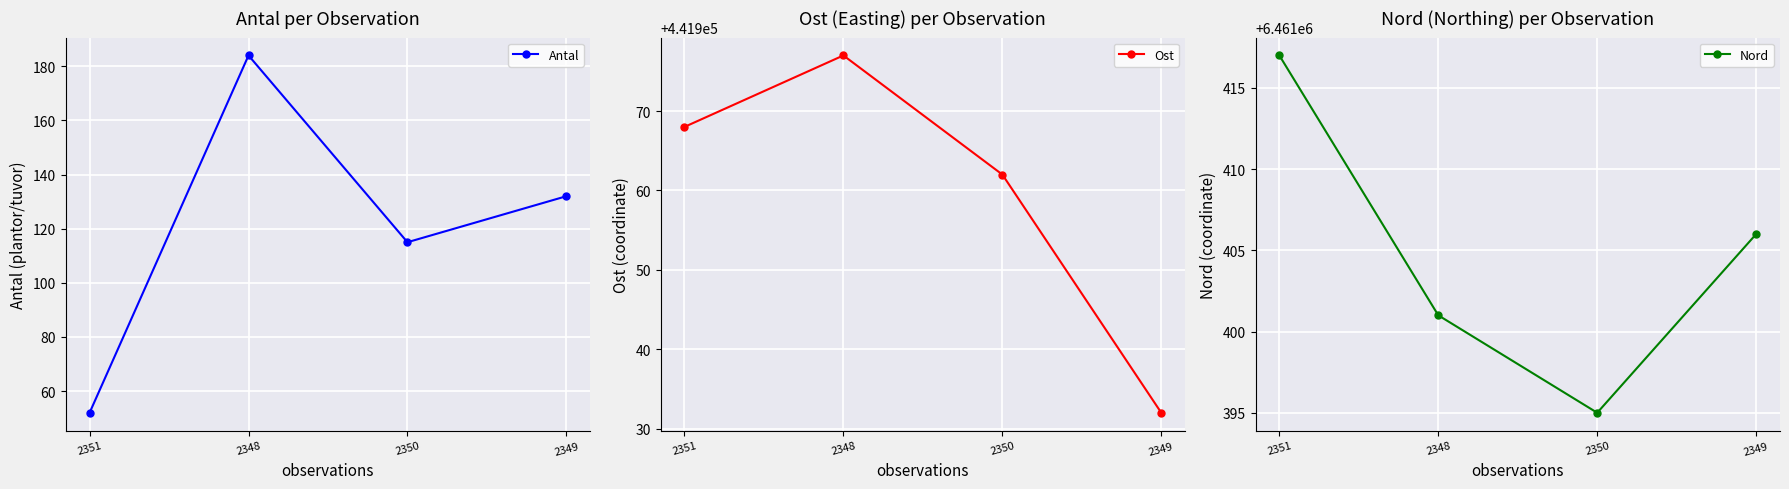

How many data points in Nord are above 6461406?

1